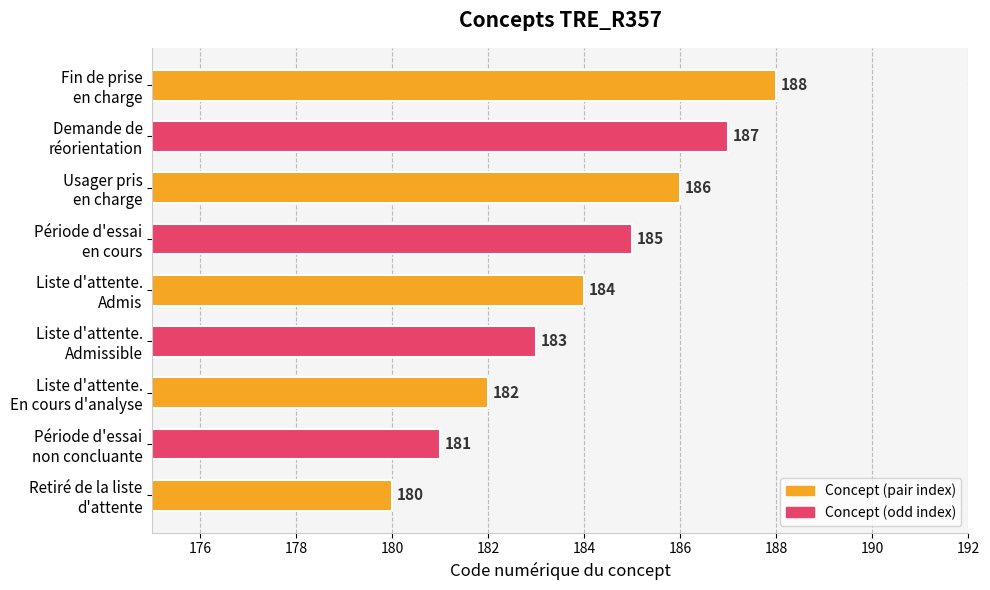

What is the average value?

184